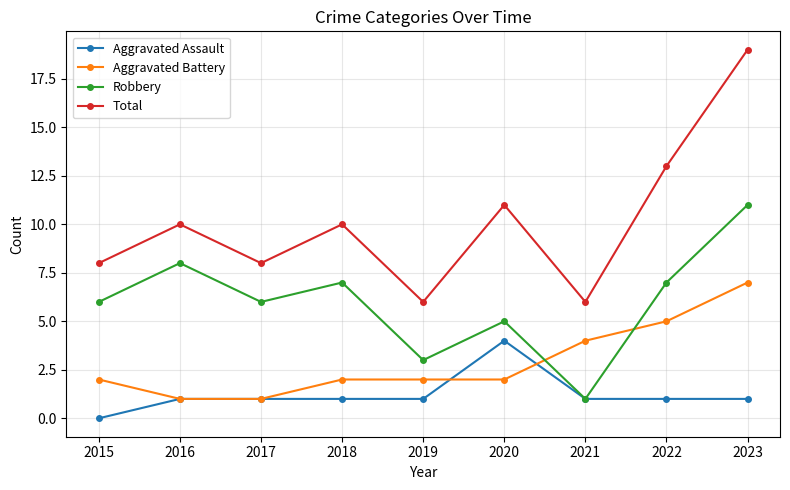

Rank the series by their maximum value, from lowest to highest.

Aggravated Assault, Aggravated Battery, Robbery, Total